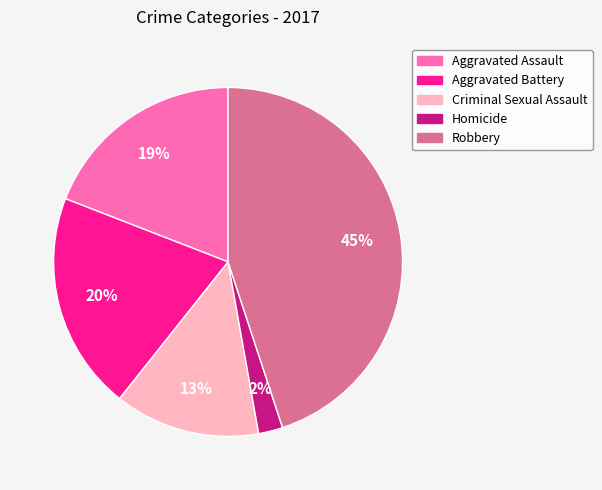

How many segments does this pie chart have?

5